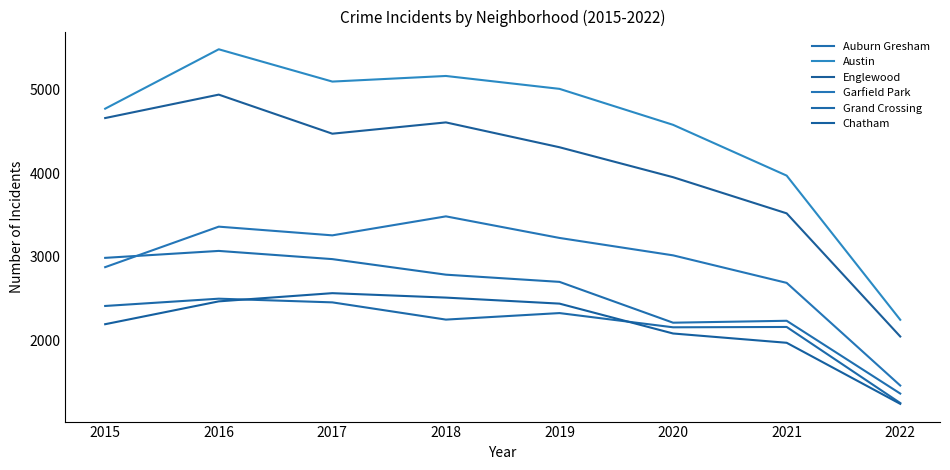

At which category is the sum across all series the highest?

2016